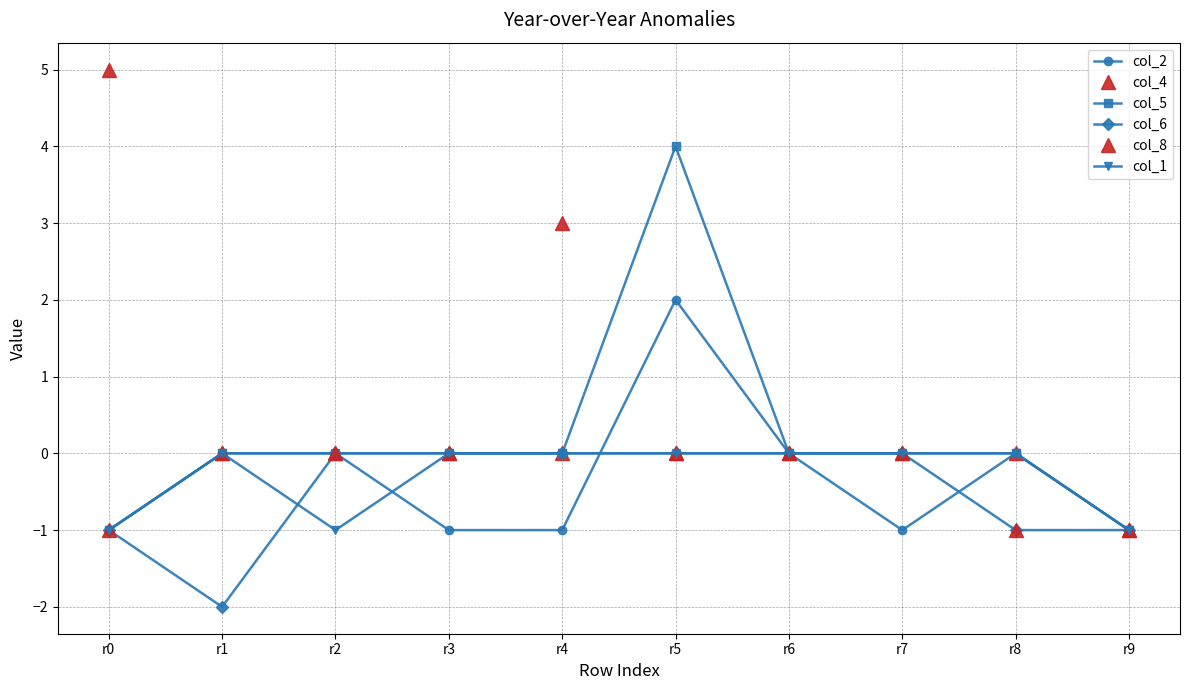

True or false: col_5 and col_1 cross at least once.

False